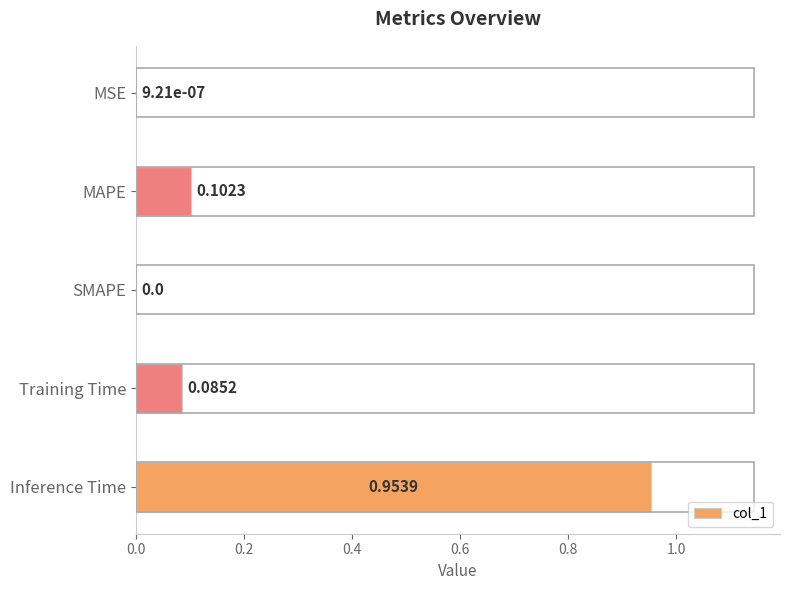

What is the sum of all values?

1.1